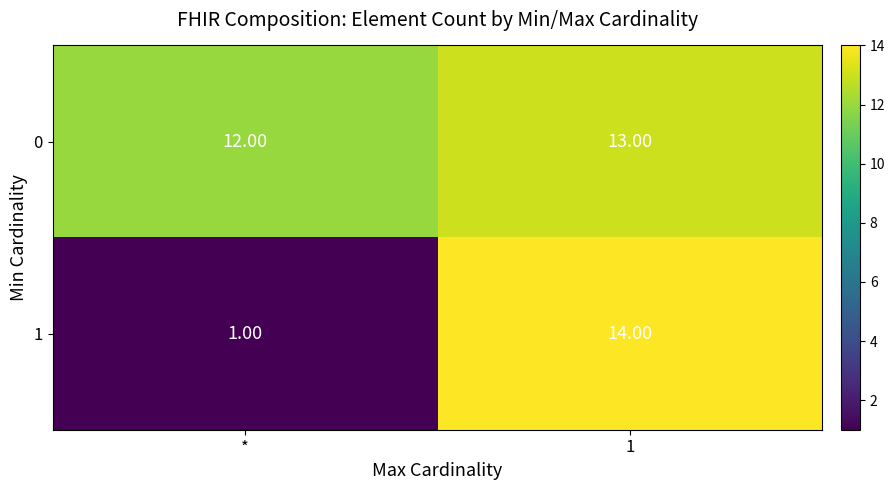

At which category does the chart reach its minimum across all series?

*